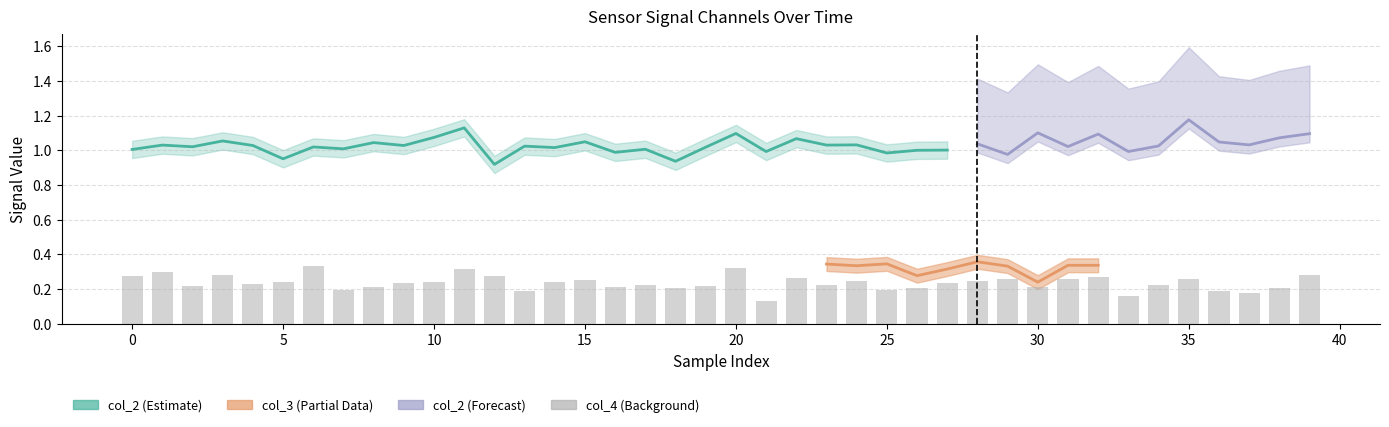

Does the chart contain stacked bars?

No